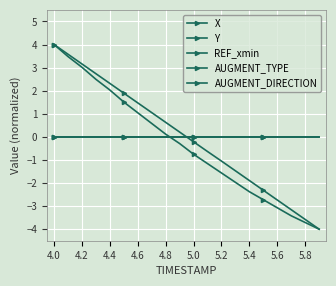

Is this an area chart (filled region under the line)?

No